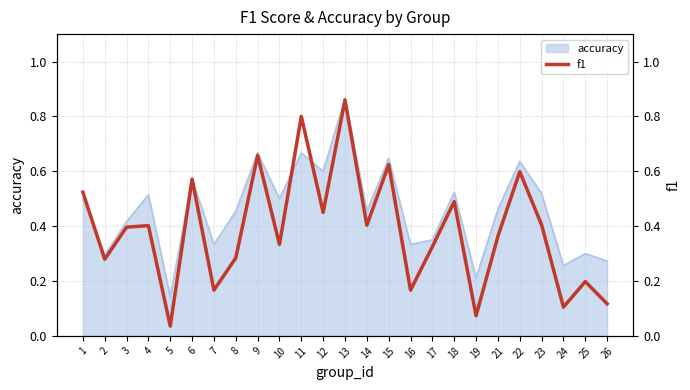

Is it true that the value at 6 is 0.4?

False